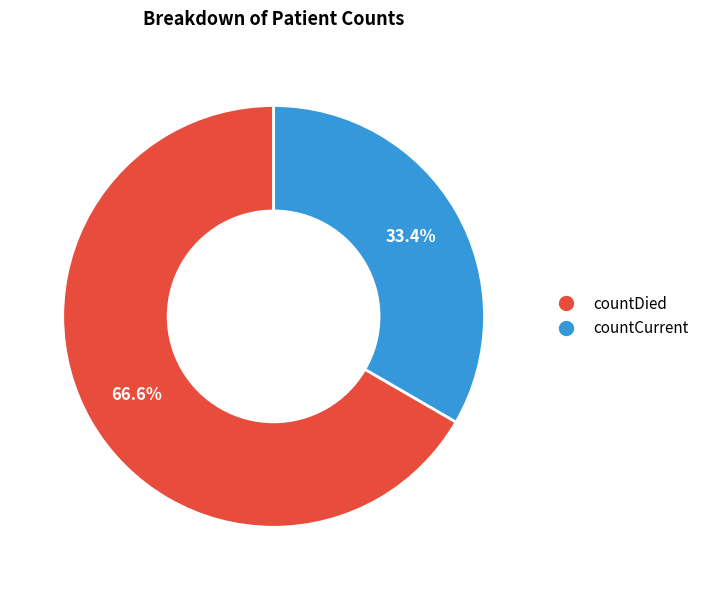

Rank the categories by value from highest to lowest.

countDied, countCurrent